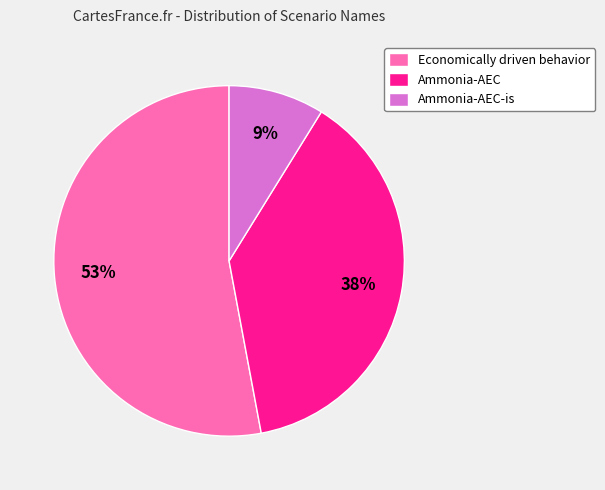

How many slices are in this pie chart?

3